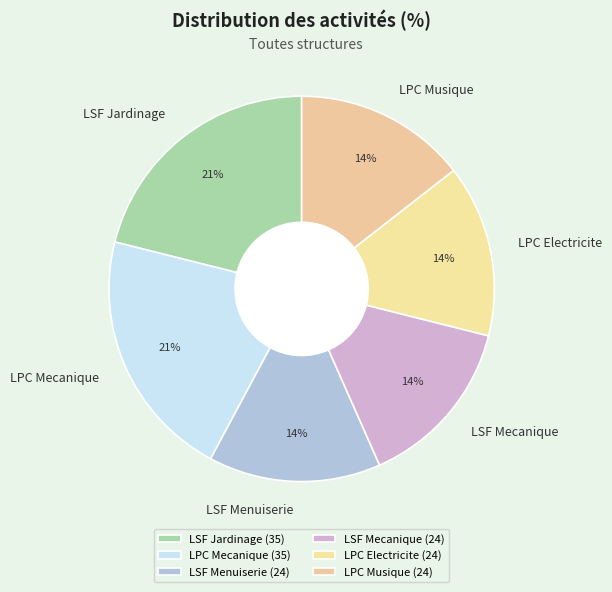

Is the sum of LSF Jardinage and LPC Mecanique greater than half?

No